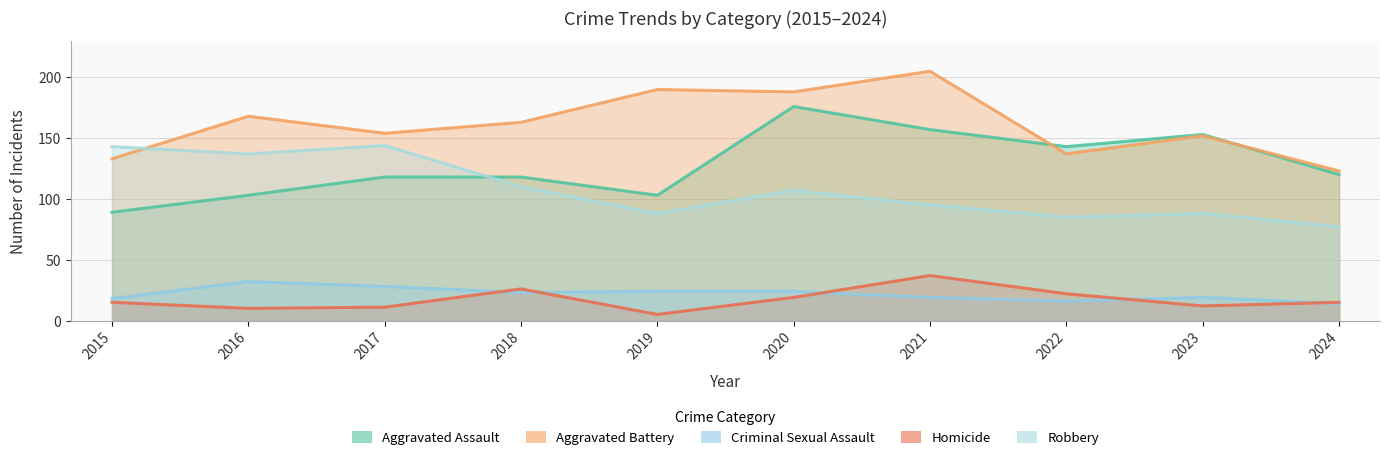

Which has a higher value, 2016 or 2023?

2023